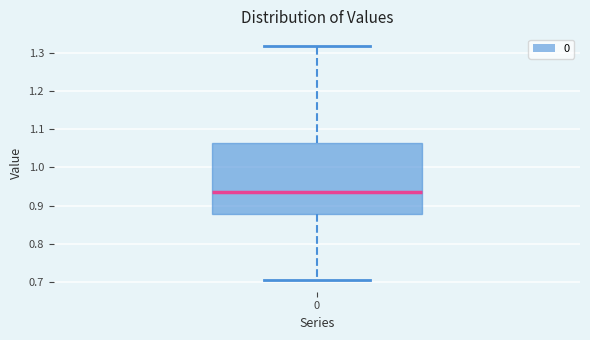

Where does the lower whisker of the box at x = 0 end on the y-axis? The values are not printed on the chart, so give them approximately, as read against the axis.

0.70